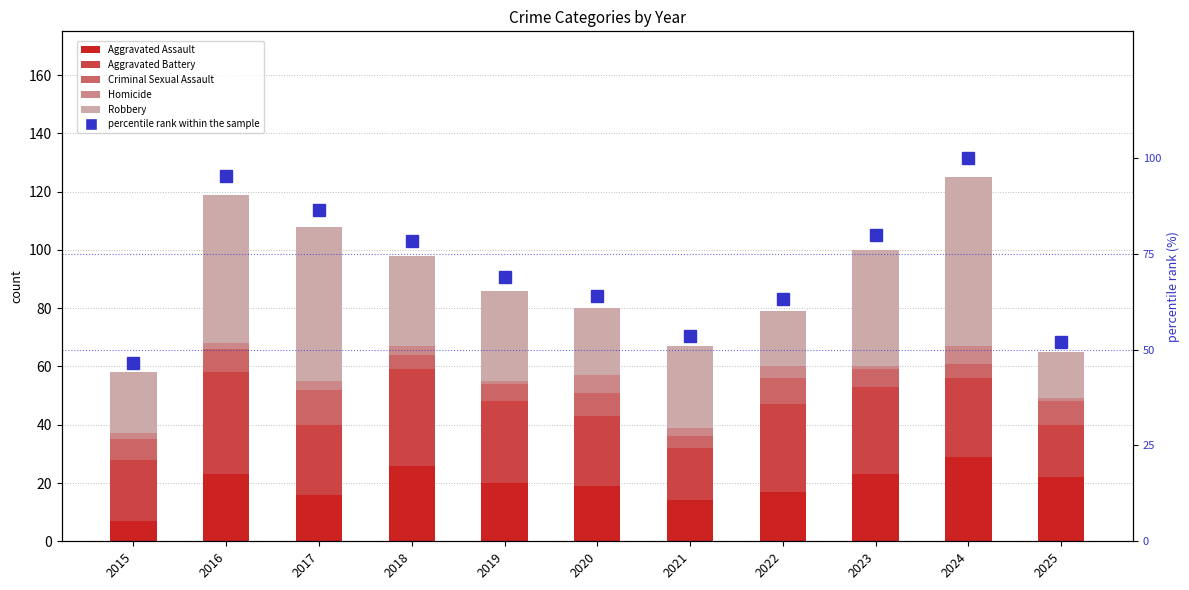

How many values in the Aggravated Battery series are below 27?

5